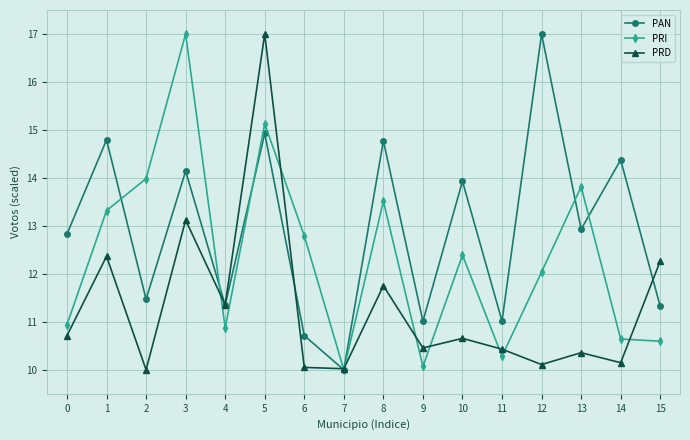

At which category is the sum across all series the highest?

5